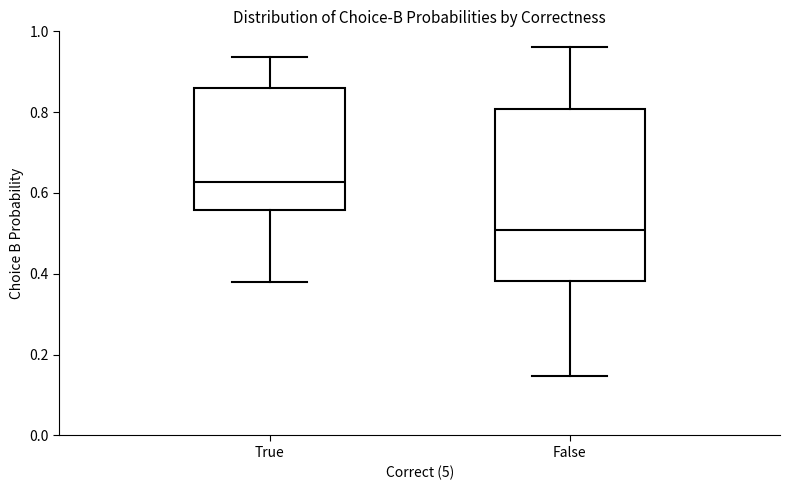

Which box has the lowest median line?

False